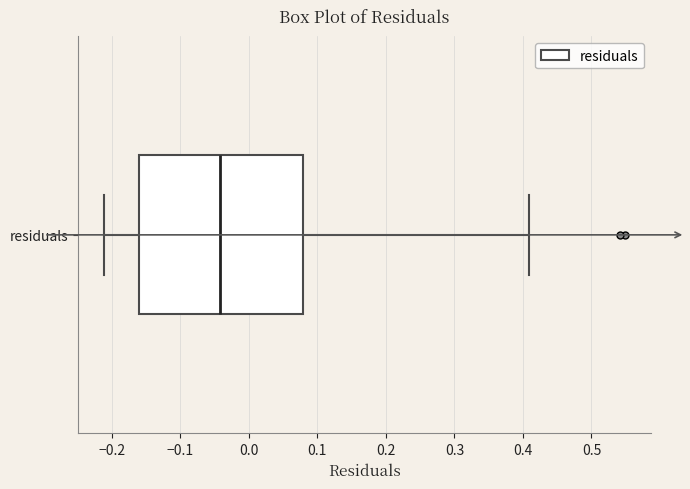

Where does the left whisker of the box for residuals end on the x-axis? The values are not printed on the chart, so give them approximately, as read against the axis.

-0.21